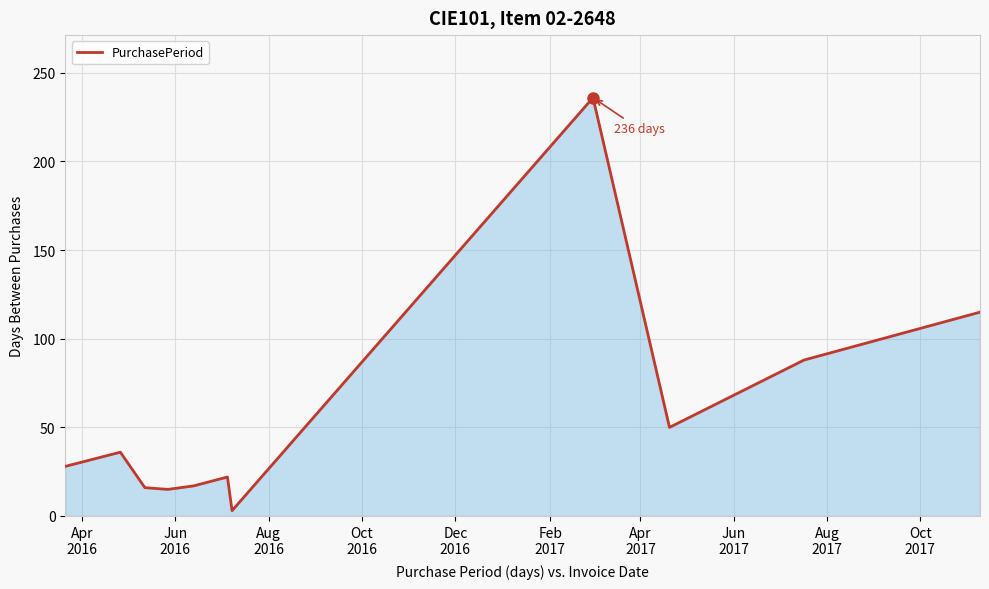

What is the greatest value displayed?

236